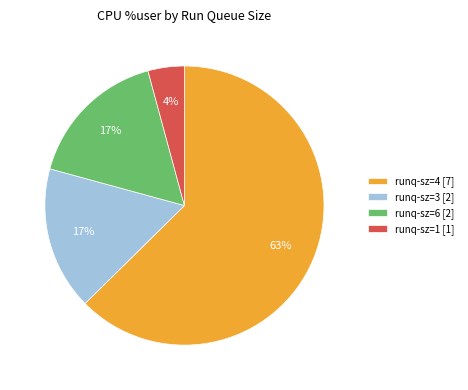

What is the largest slice in the pie chart?

runq-sz=4 [7]